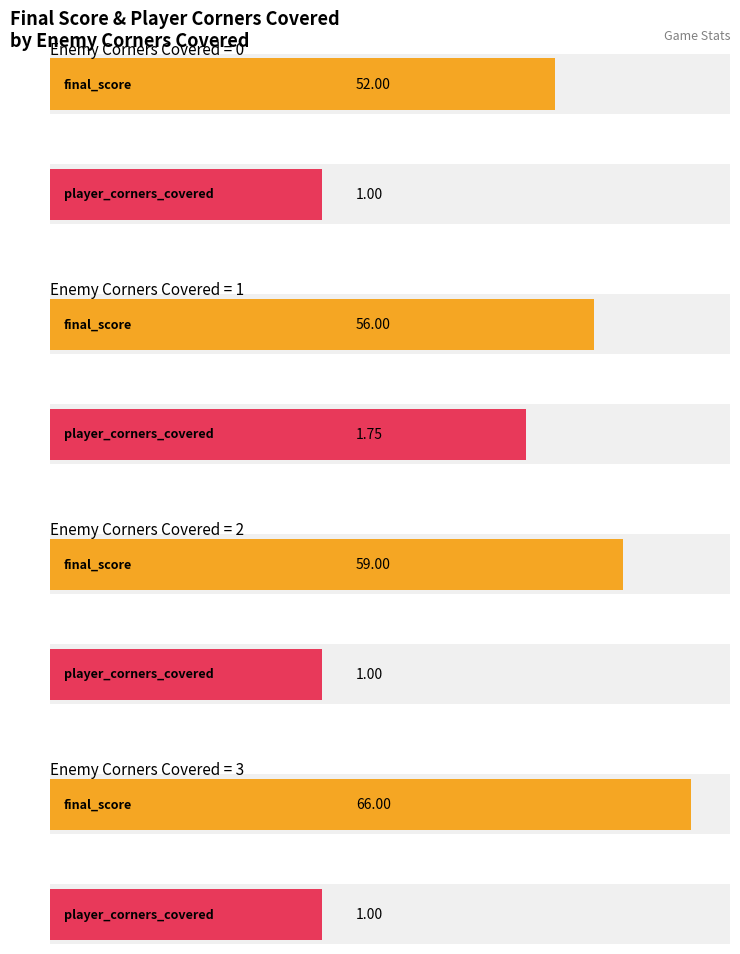

Reading left to right, extract all data points from this chart.

final_score: 0=52.0	1=56.0	2=59.0	3=66.0
player_corners_covered: 0=1.0	1=1.8	2=1.0	3=1.0